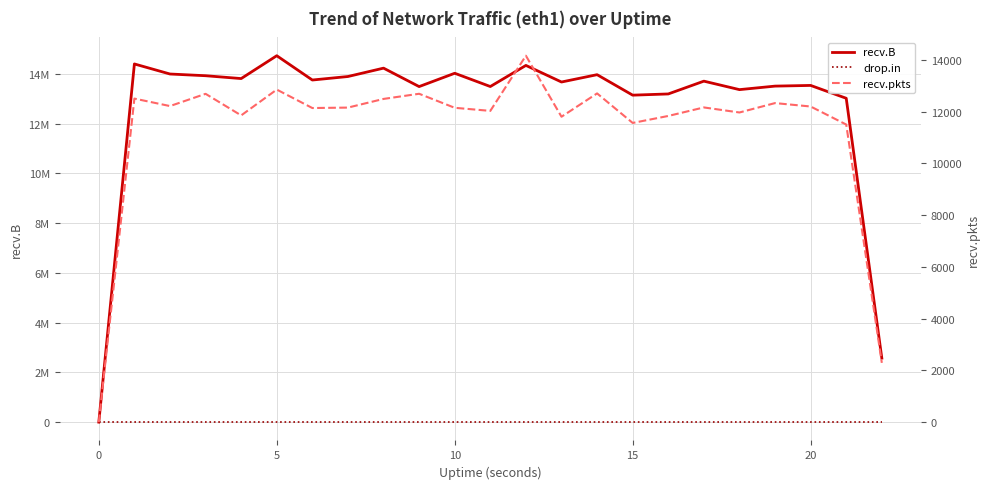

How many series are shown in this chart?

3